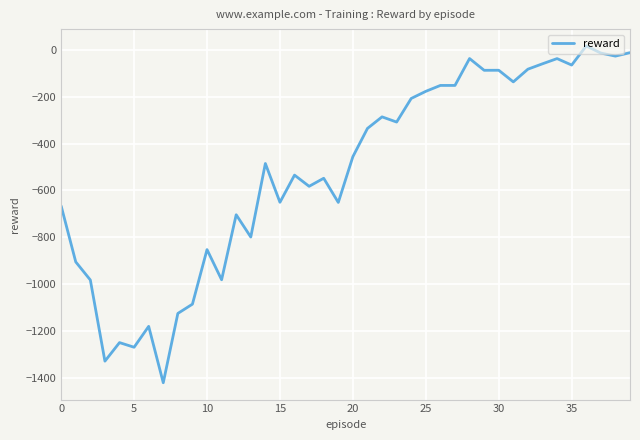

What is the difference between the maximum and minimum values?

1438.2